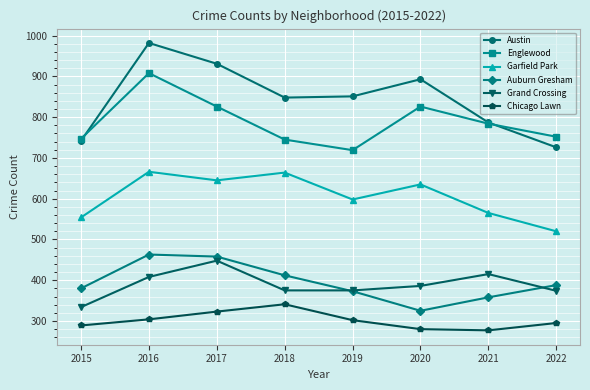

The value of Garfield Park at 2019 is 598. True or false?

True